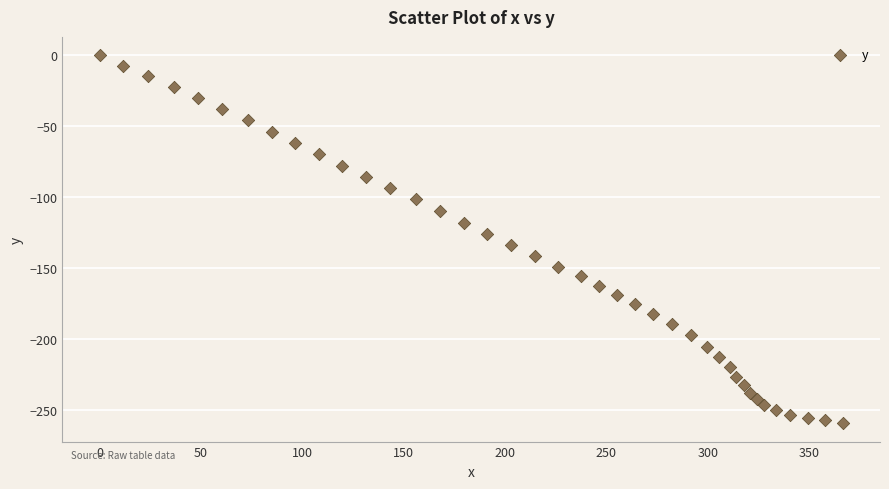

What is the range of Y values (max minus min)?

259.1